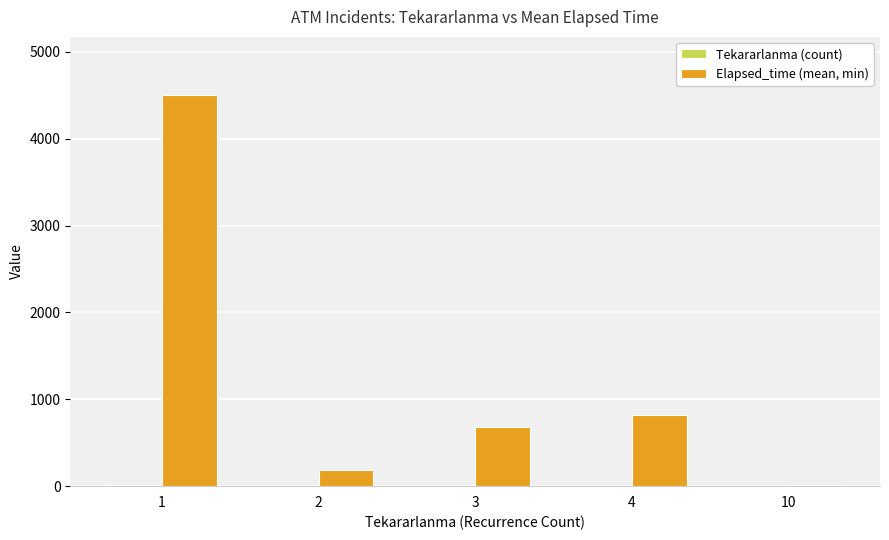

Which series has the largest total across all categories?

Elapsed_time (mean, min)